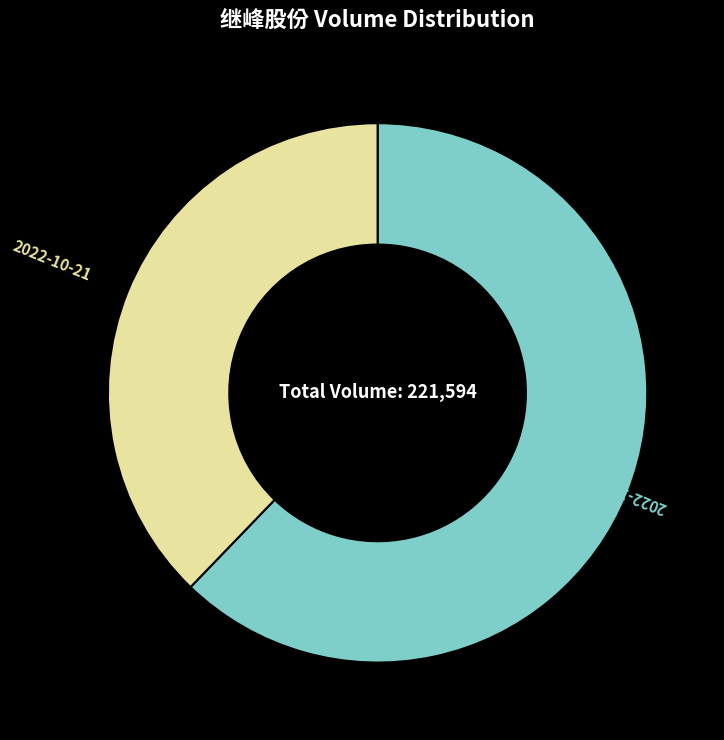

Is there a majority slice in this chart?

Yes